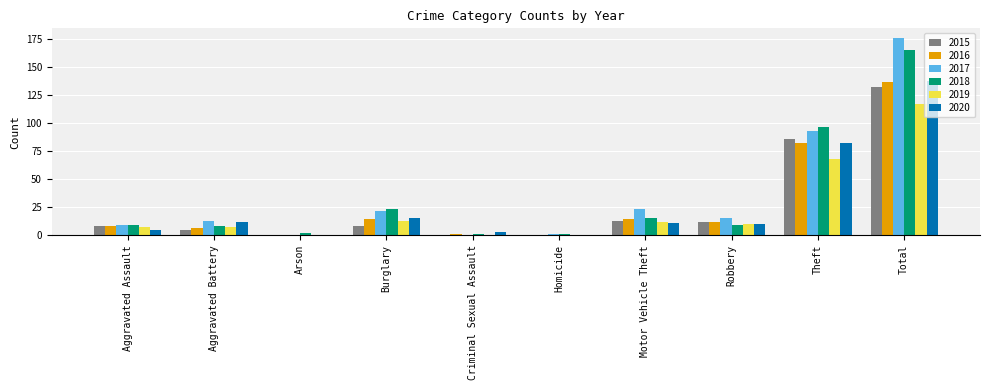

How many distinct data groups are displayed?

6